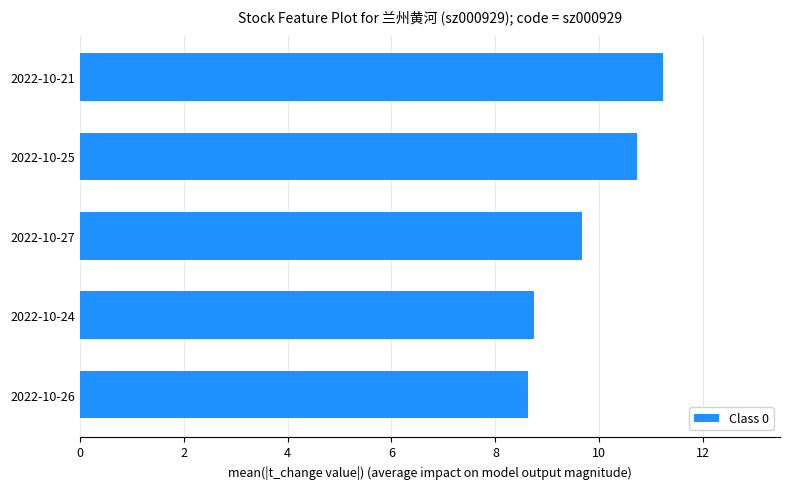

What is the average value?

9.8